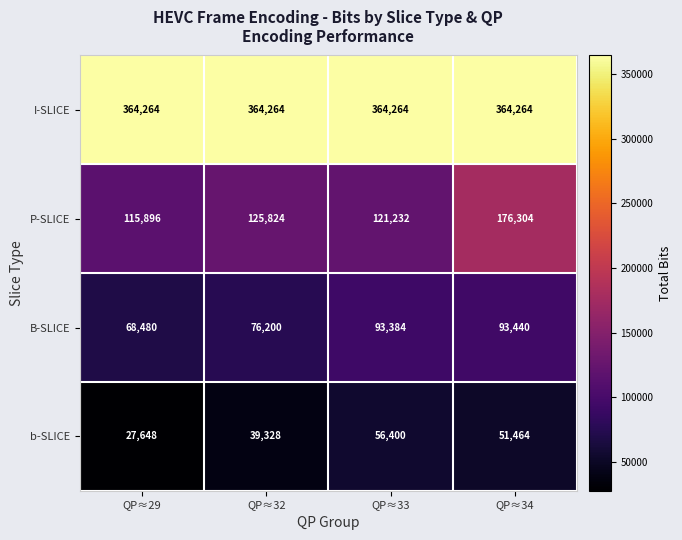

Reading left to right, what are all the values shown in this chart?

I-SLICE: QP≈29=364264	QP≈32=364264	QP≈33=364264	QP≈34=364264
P-SLICE: QP≈29=115896	QP≈32=125824	QP≈33=121232	QP≈34=176304
B-SLICE: QP≈29=68480	QP≈32=76200	QP≈33=93384	QP≈34=93440
b-SLICE: QP≈29=27648	QP≈32=39328	QP≈33=56400	QP≈34=51464